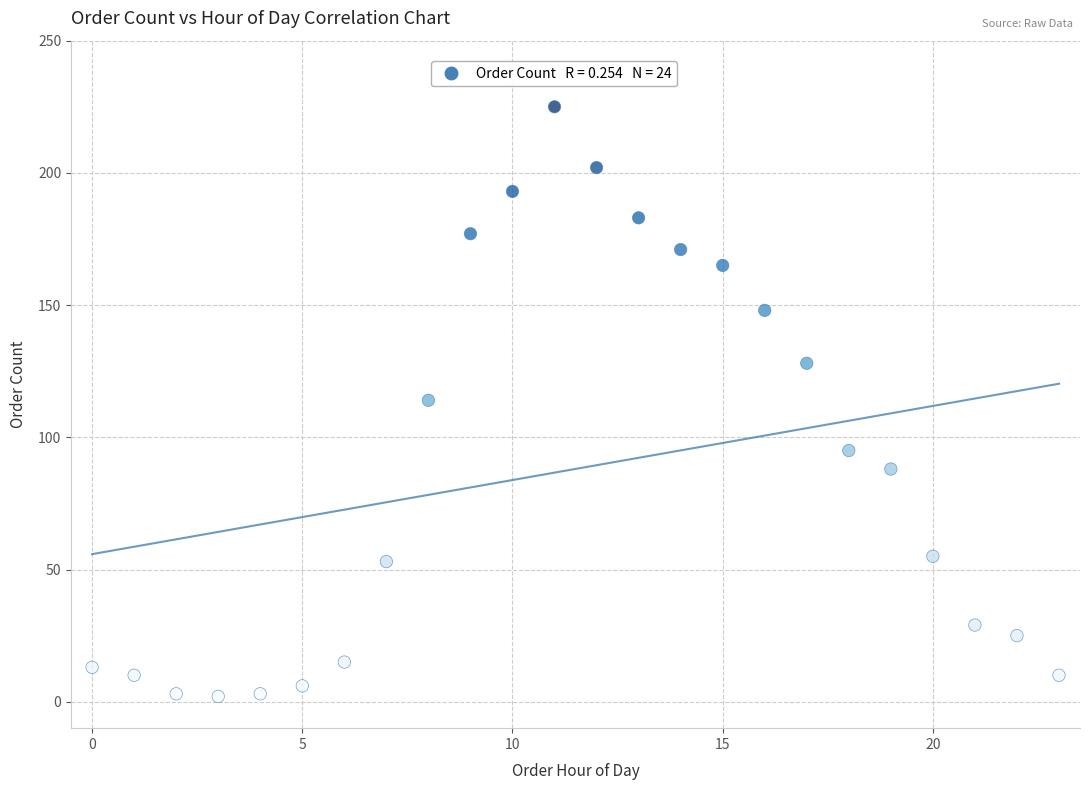

What is the range of Y values (max minus min)?

223